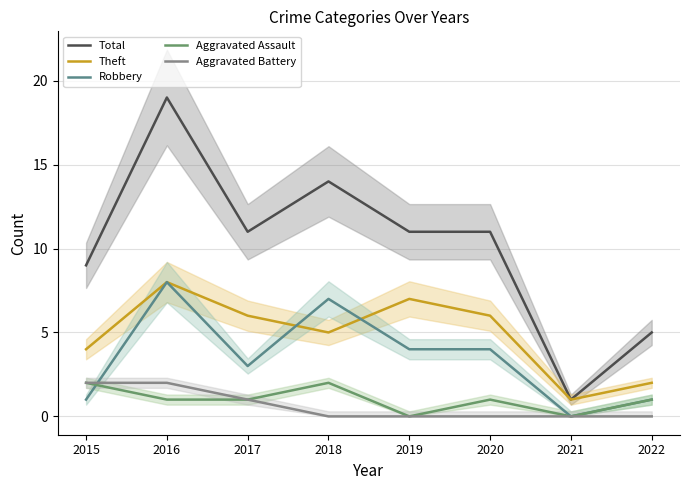

True or false: Theft has a value of 3 at 2020.

False